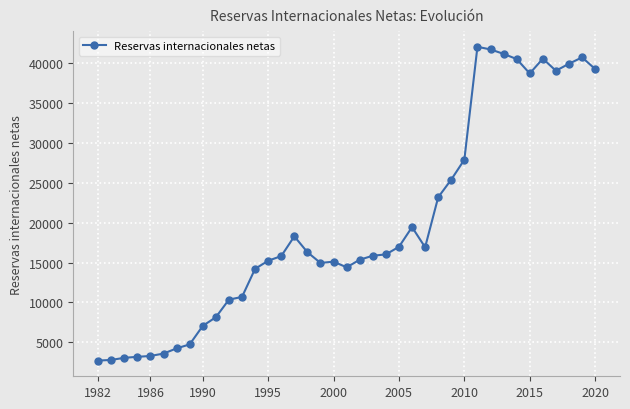

What is the difference between the maximum and second lowest values?

39161